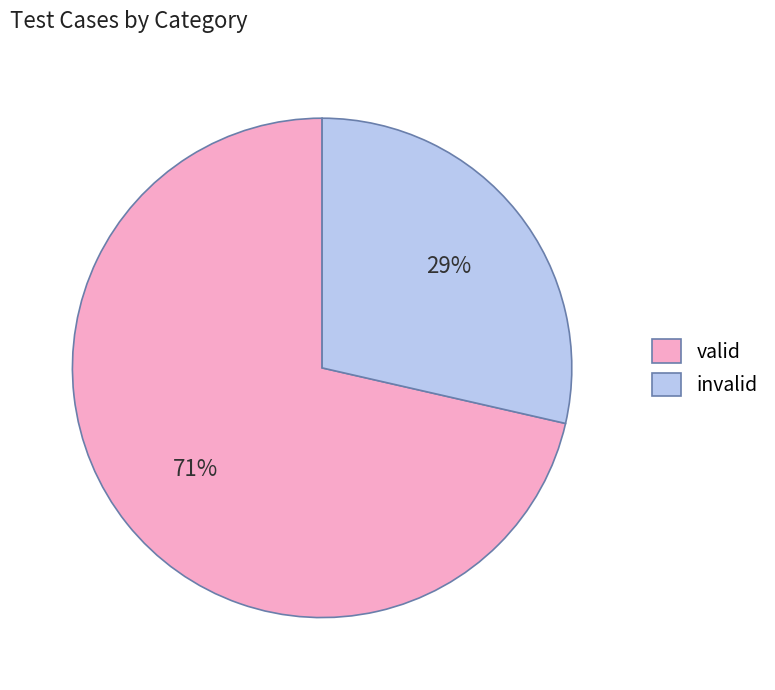

What is the largest slice in the pie chart?

valid